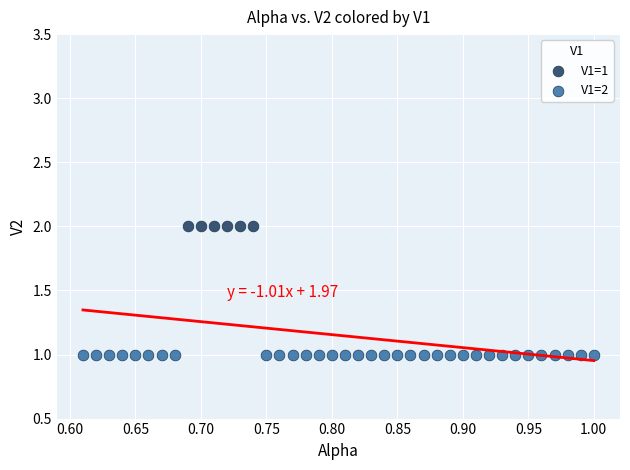

Which series contains the highest Y value?

V1=1